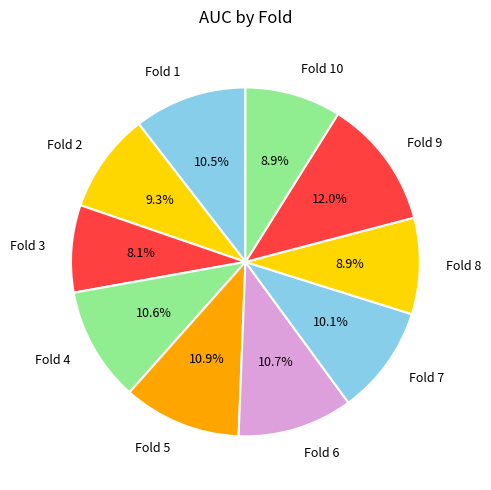

True or false: Fold 7 accounts for 1% of the total.

False